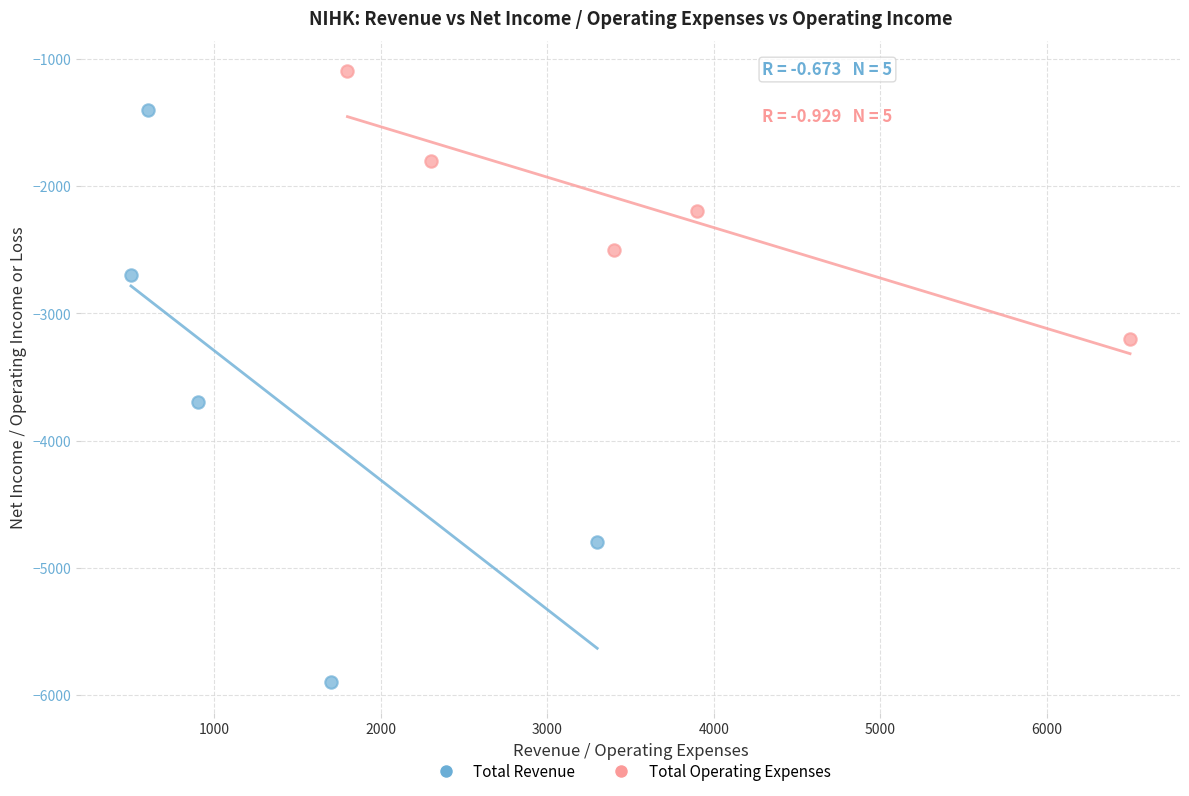

Which series has the widest spread of Y values?

Total Revenue